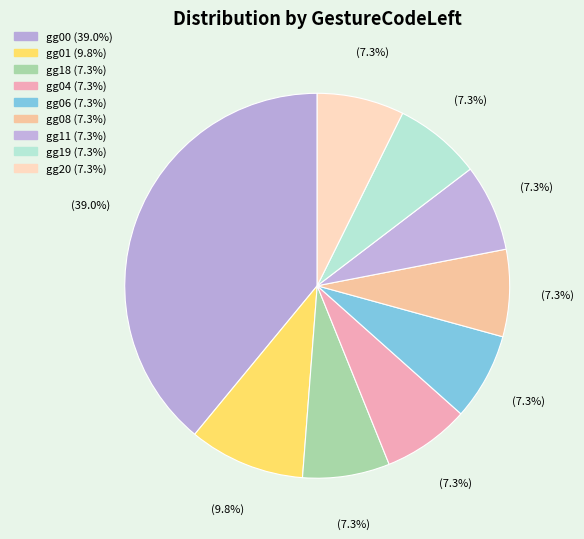

Which category has the biggest portion of the pie?

gg00 (39.0%)